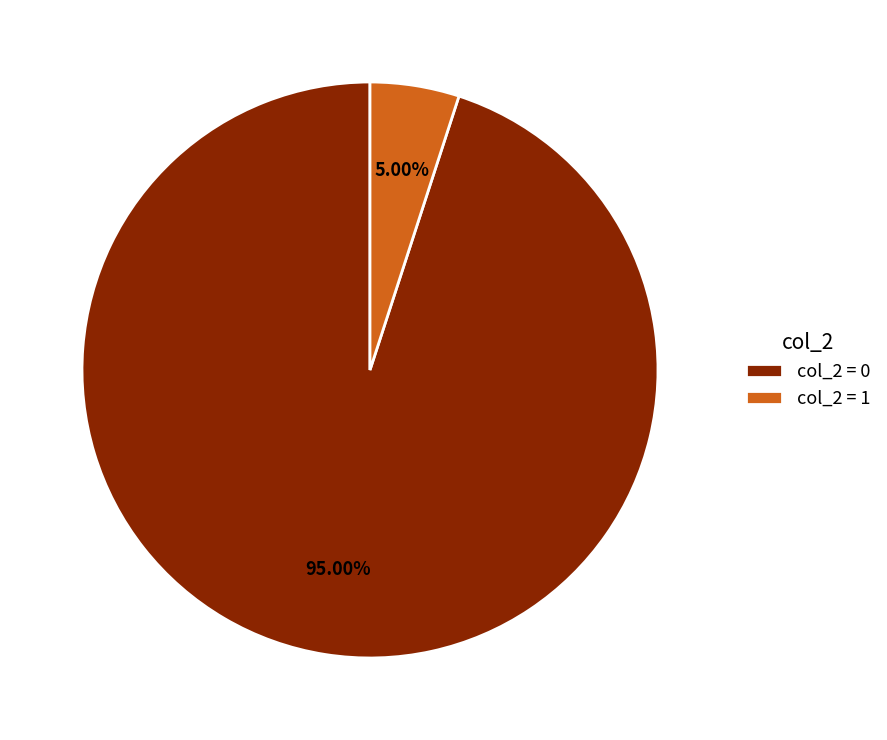

Is there a majority slice in this chart?

Yes